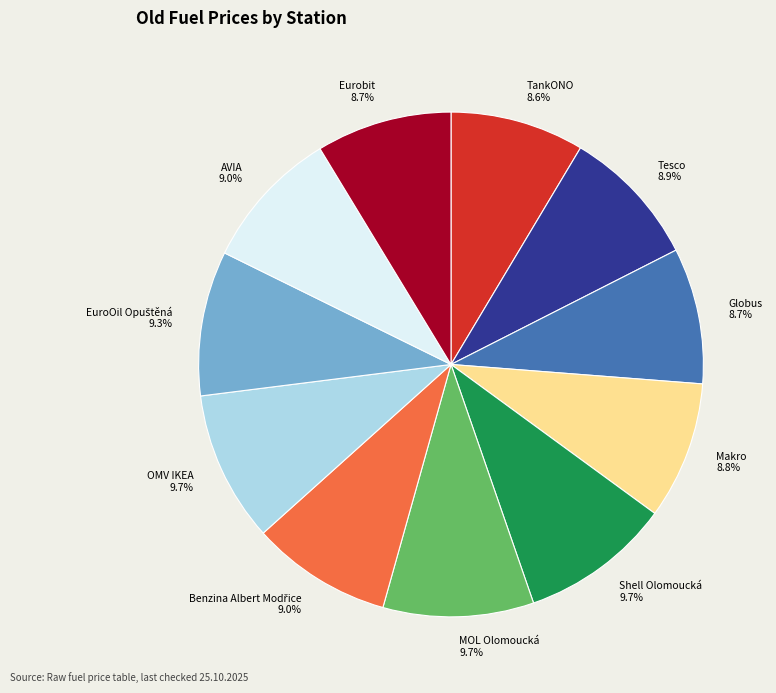

What is the total percentage of Tesco and TankONO?

17.5%